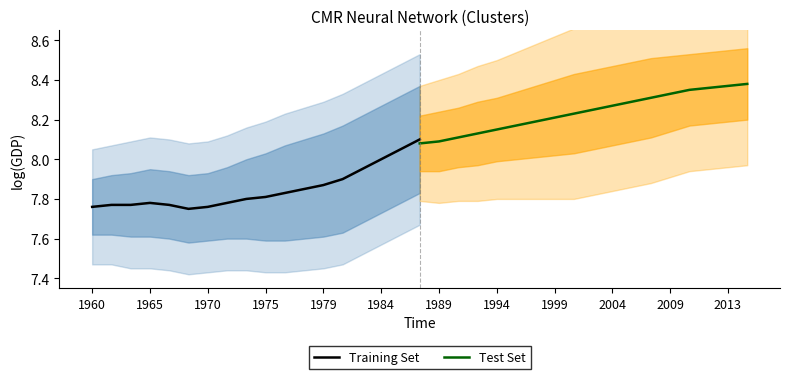

What is the value of the Training Set point at the 12th from the left?

7.8